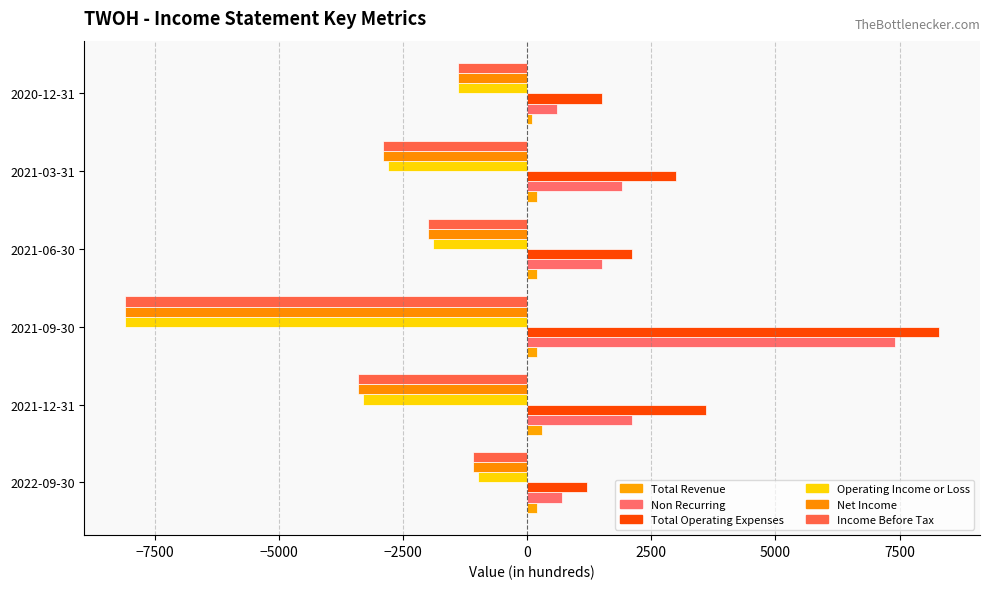

What is the maximum value for Income Before Tax?

-1100